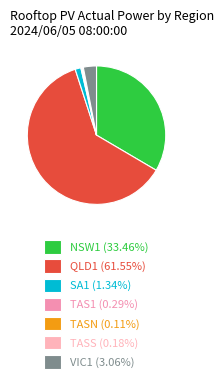

How many slices are in this pie chart?

7